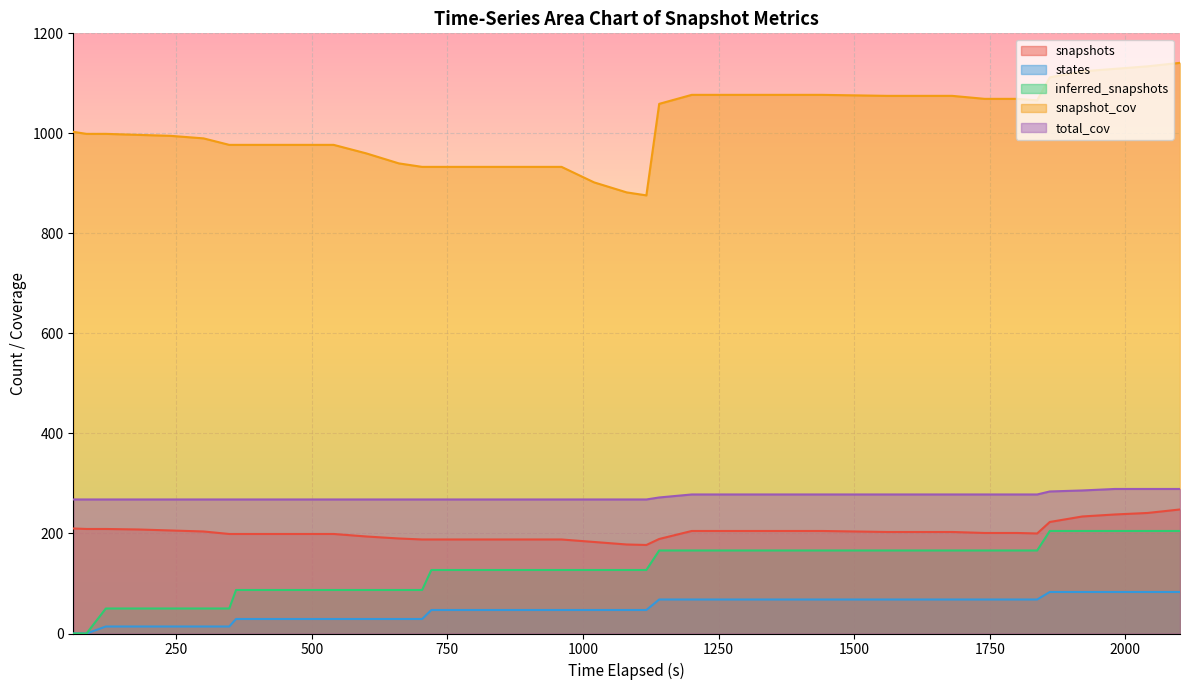

What is the maximum value shown in the chart?

1141